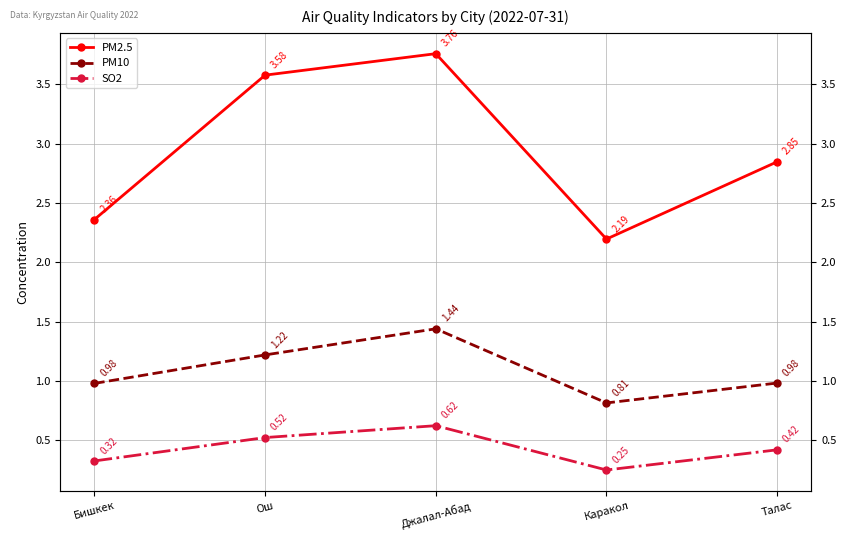

The SO2 series shows 0.5 at Бишкек. True or false?

False